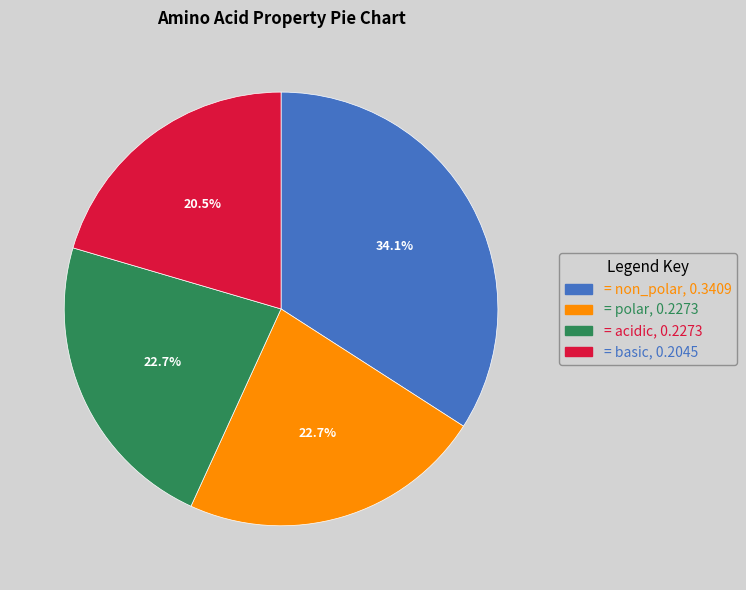

Is there any slice that represents more than half of the pie?

No